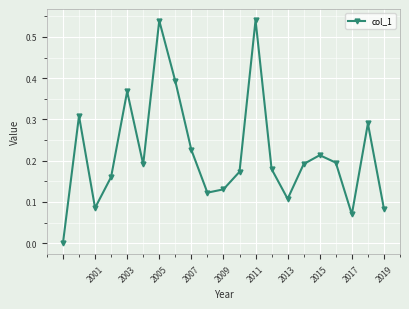

What is the sum of all values?

4.6